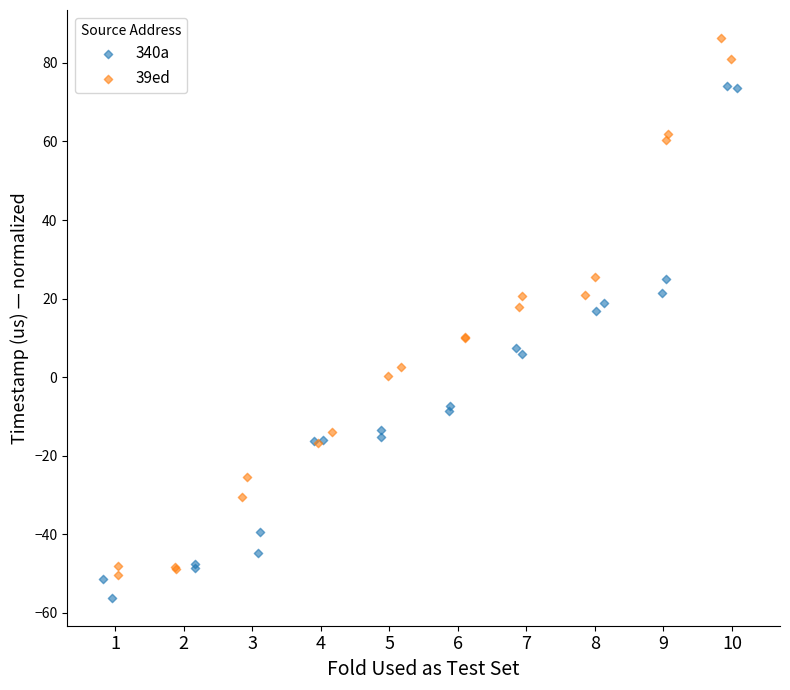

What are all the series names shown in the legend?

340a, 39ed